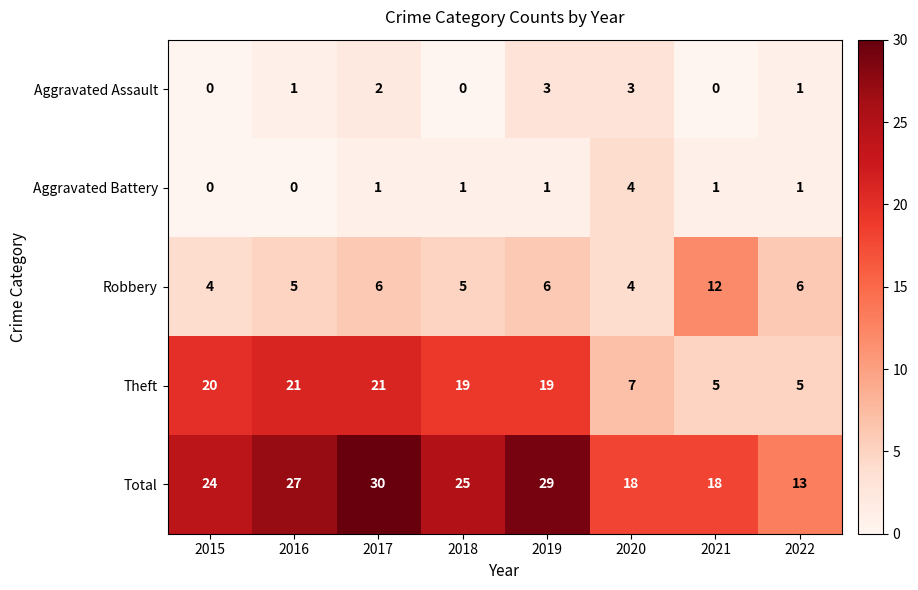

Rank the series by their maximum value, from highest to lowest.

Total, Theft, Robbery, Aggravated Battery, Aggravated Assault